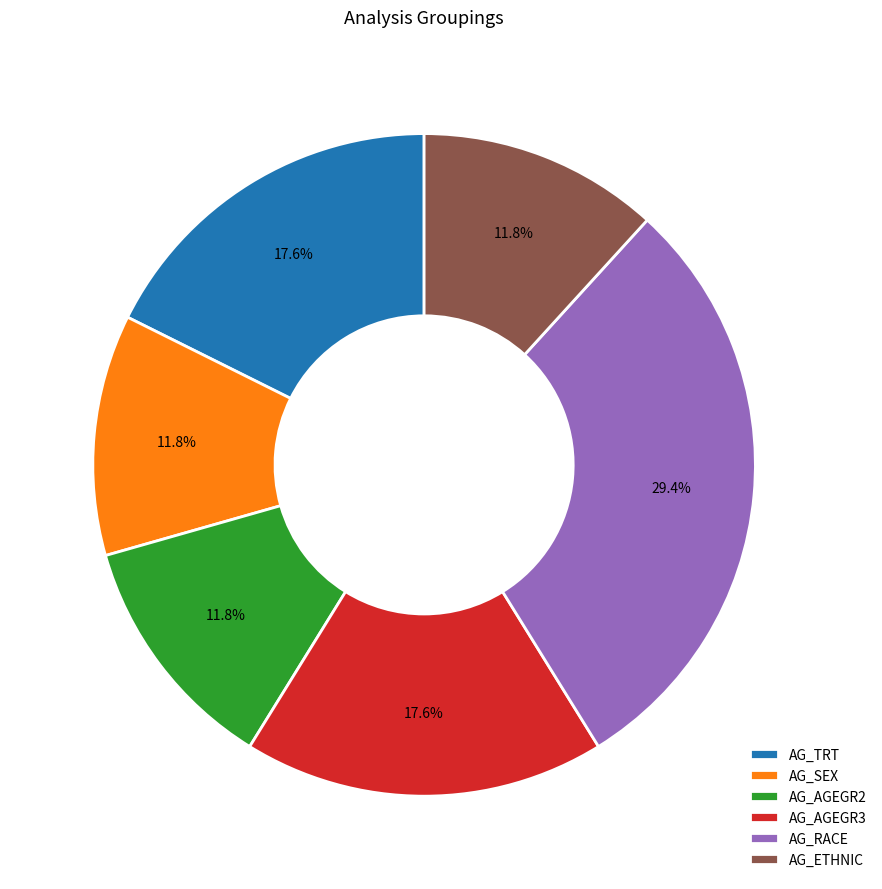

What is the ratio of the value at AG_ETHNIC to the value at AG_TRT?

0.7